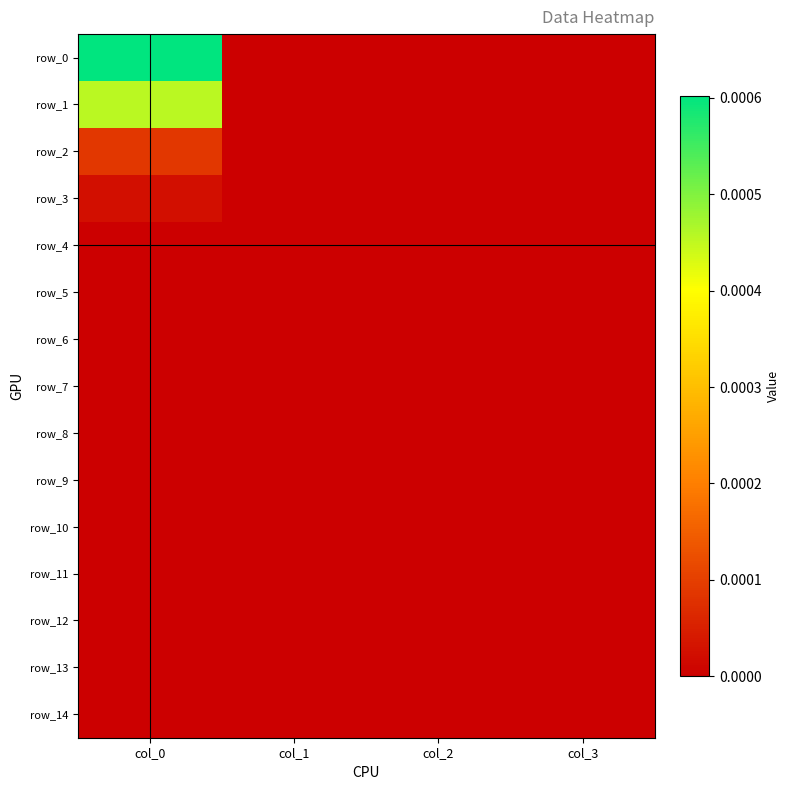

Rank the series at col_3 from highest to lowest value.

row_0, row_1, row_2, row_3, row_4, row_5, row_6, row_7, row_8, row_9, row_10, row_11, row_12, row_13, row_14